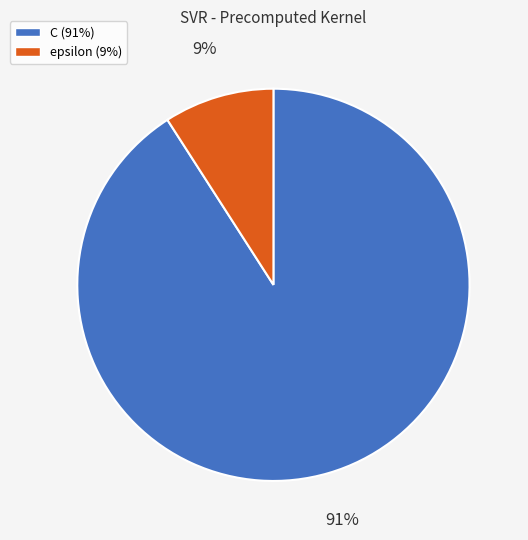

Which category has the biggest portion of the pie?

C